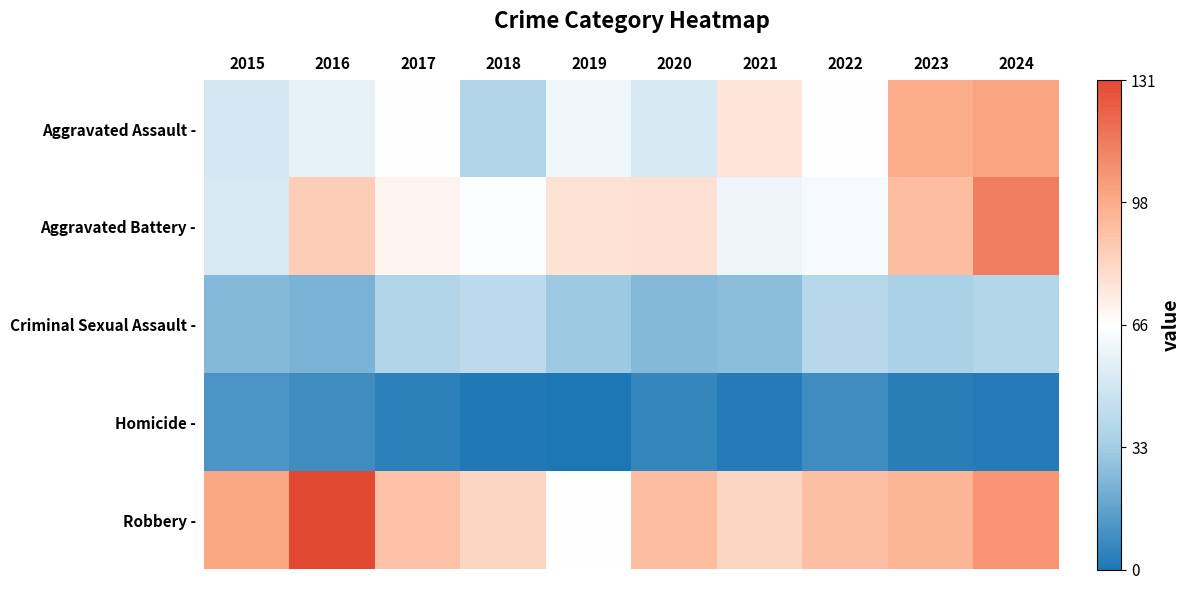

Which series changed the most between 2015 and 2021?

Aggravated Assault -